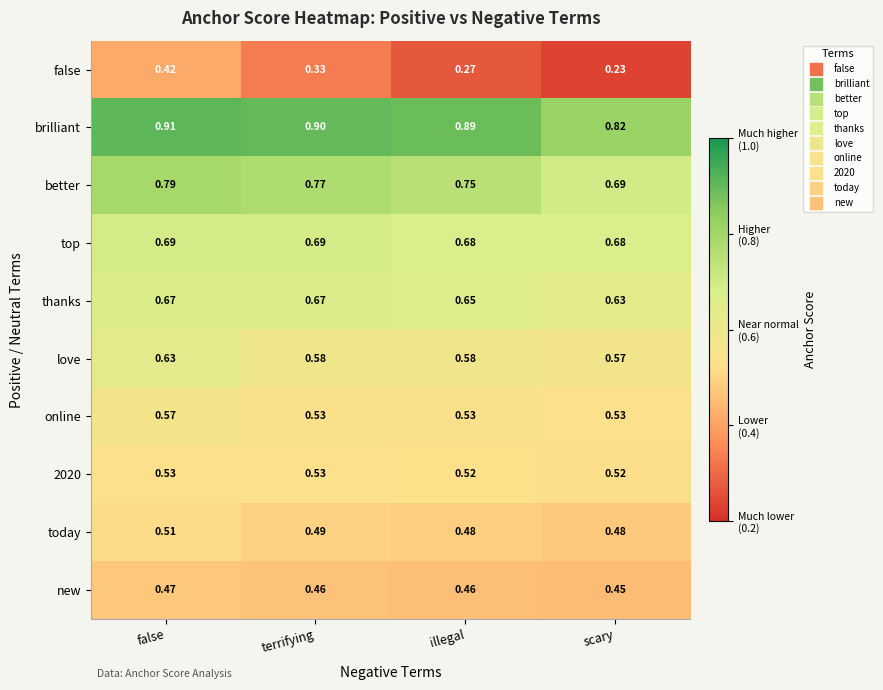

What is the maximum value shown in the chart?

0.9